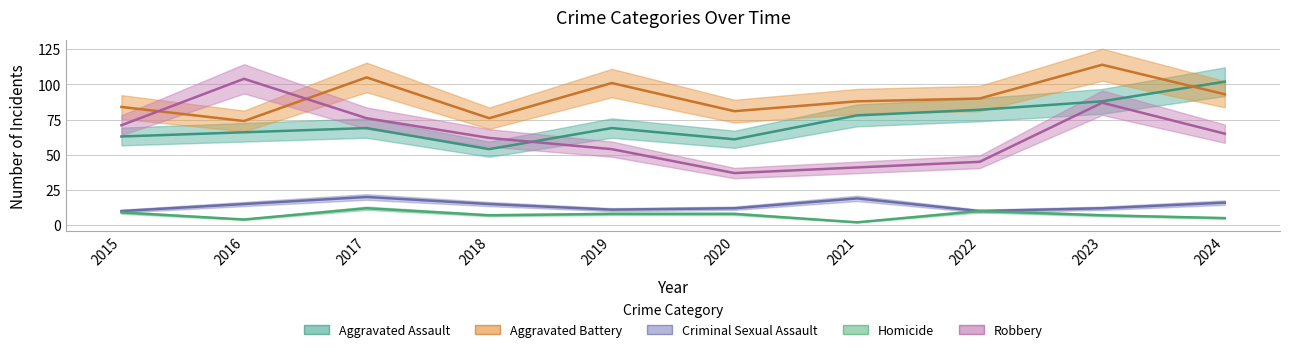

The Aggravated Battery series shows 52 at 2016. True or false?

False